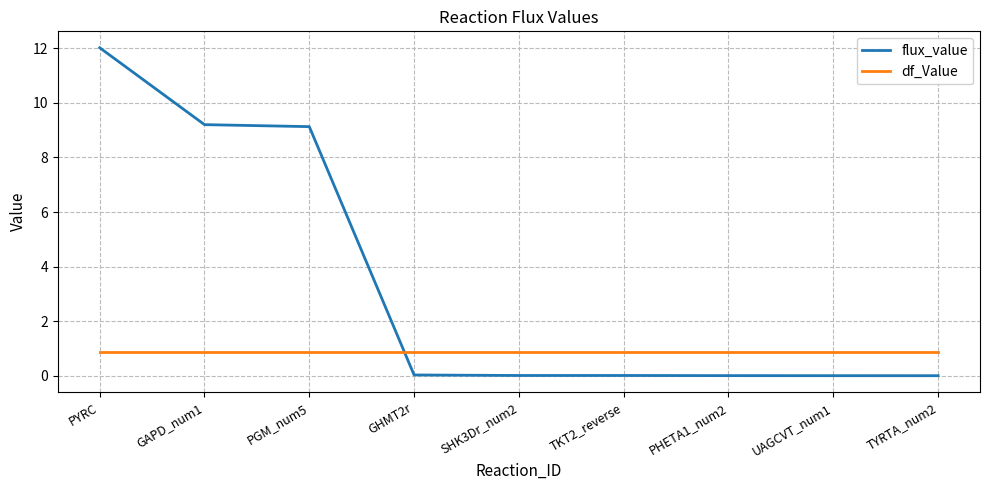

Which series has the largest range (max minus min)?

flux_value